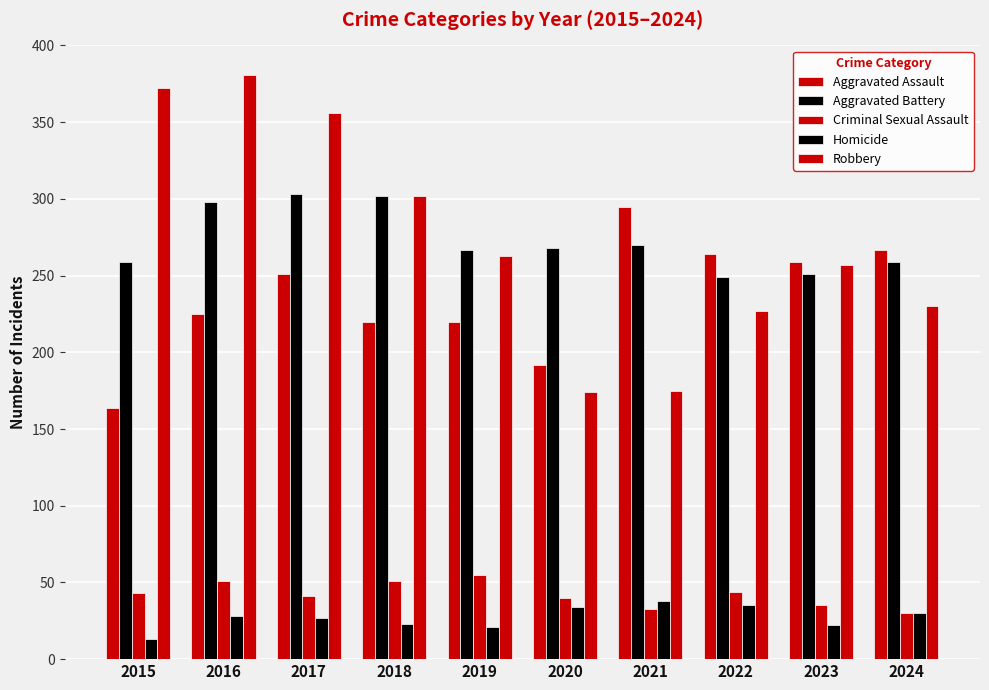

Which label corresponds to the smallest value in the chart?

2015